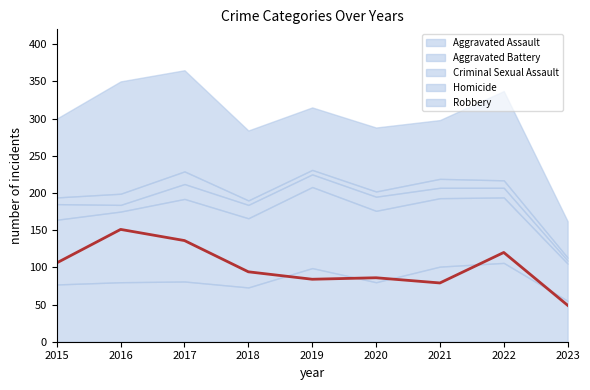

Reading left to right, transcribe all the data shown in this chart.

Aggravated Assault: 77	80	81	73	99	80	101	106	55
Aggravated Battery: 87	95	111	93	109	96	92	88	50
Criminal Sexual Assault: 21	9	20	18	17	19	14	13	4
Homicide: 9	15	17	6	6	7	12	10	4
Robbery: 106	151	136	94	84	86	79	120	49